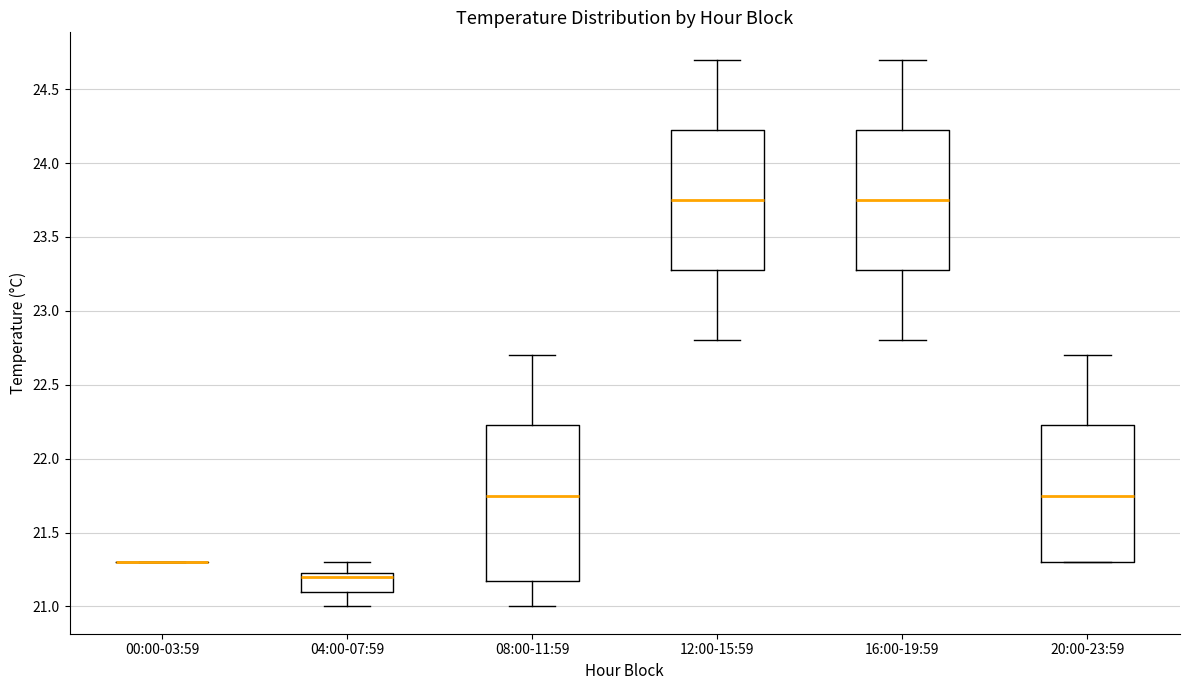

Reading left to right, transcribe this box plot: for each box, give where its median line is, the range the box spans, and where its two whiskers end, as read against the y-axis. The values are not printed on the chart, so give them approximately, as read against the axis.

00:00-03:59: box collapsed to a line at 21.30, whiskers 21.30 to 21.30
04:00-07:59: median 21.20, box 21.10 to 21.25, whiskers 21.00 to 21.30
08:00-11:59: median 21.75, box 21.20 to 22.25, whiskers 21.00 to 22.70
12:00-15:59: median 23.75, box 23.30 to 24.25, whiskers 22.80 to 24.70
16:00-19:59: median 23.75, box 23.30 to 24.25, whiskers 22.80 to 24.70
20:00-23:59: median 21.75, box 21.30 to 22.25, whiskers 21.30 to 22.70